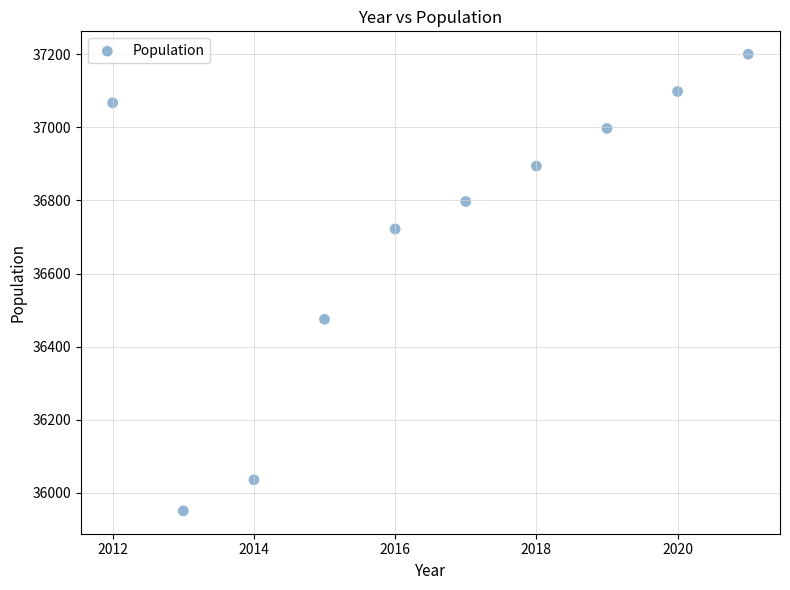

What Y value in the scatter plot is closest to 36575?

36475